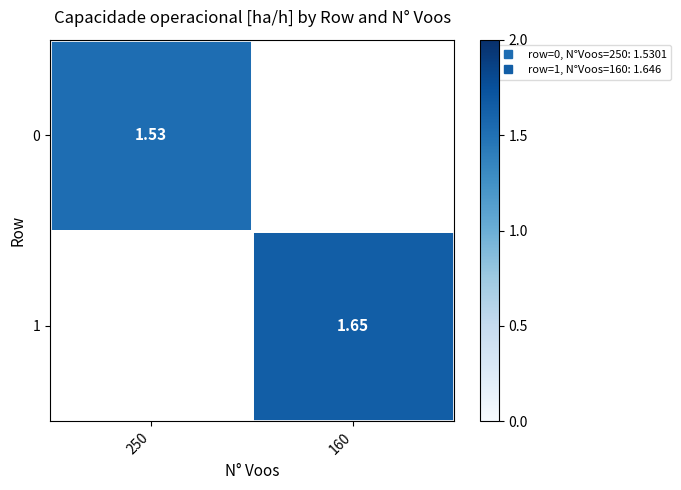

List the labels in order of 0 value, largest first.

250, 160